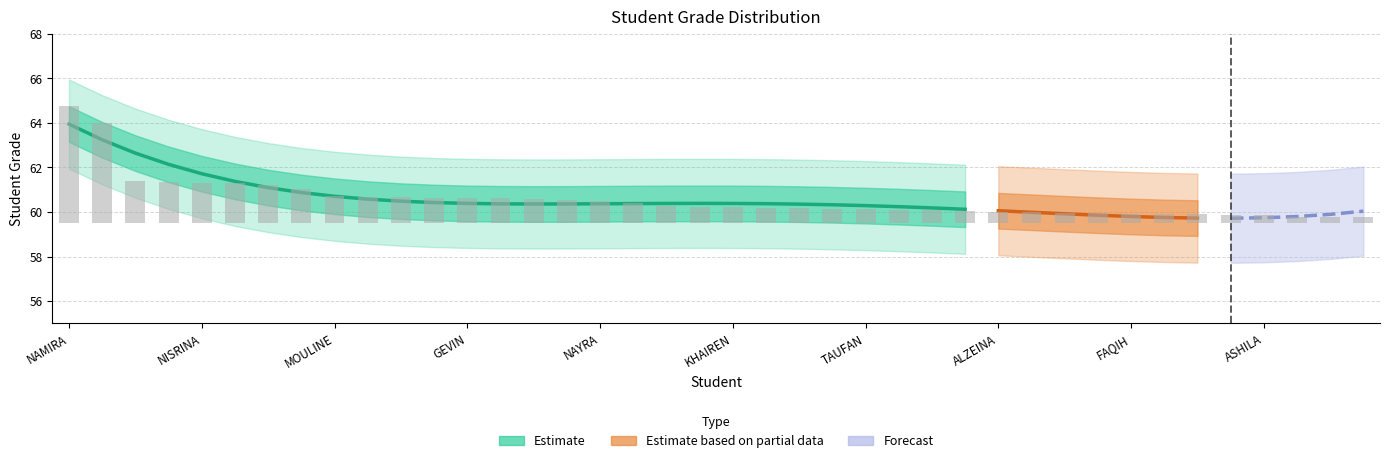

What position from the left is 39?

40